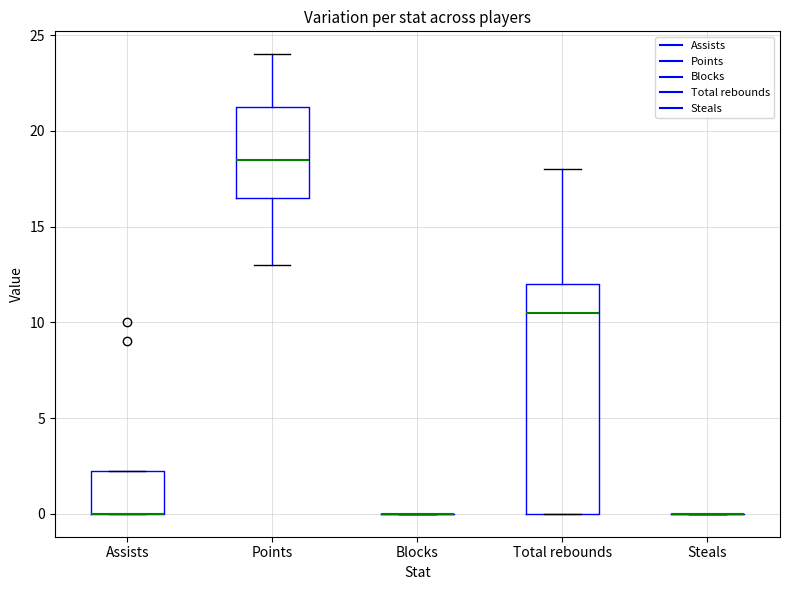

Where is the upper edge of the box for Assists on the y-axis? The values are not printed on the chart, so give them approximately, as read against the axis.

2.5